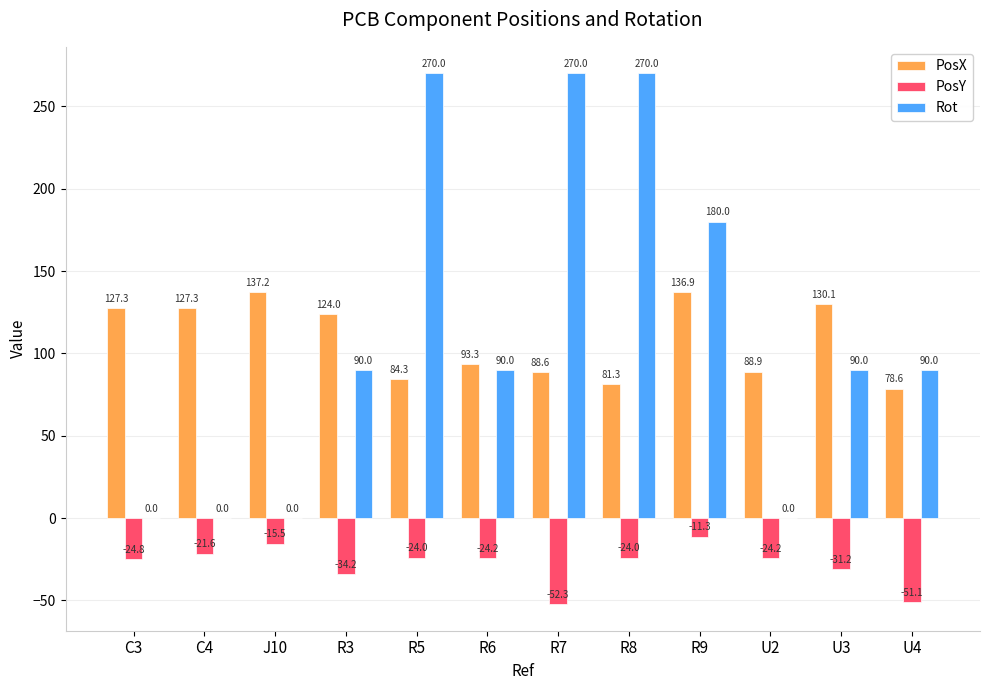

True or false: PosX has a value of 208.4 at U3.

False